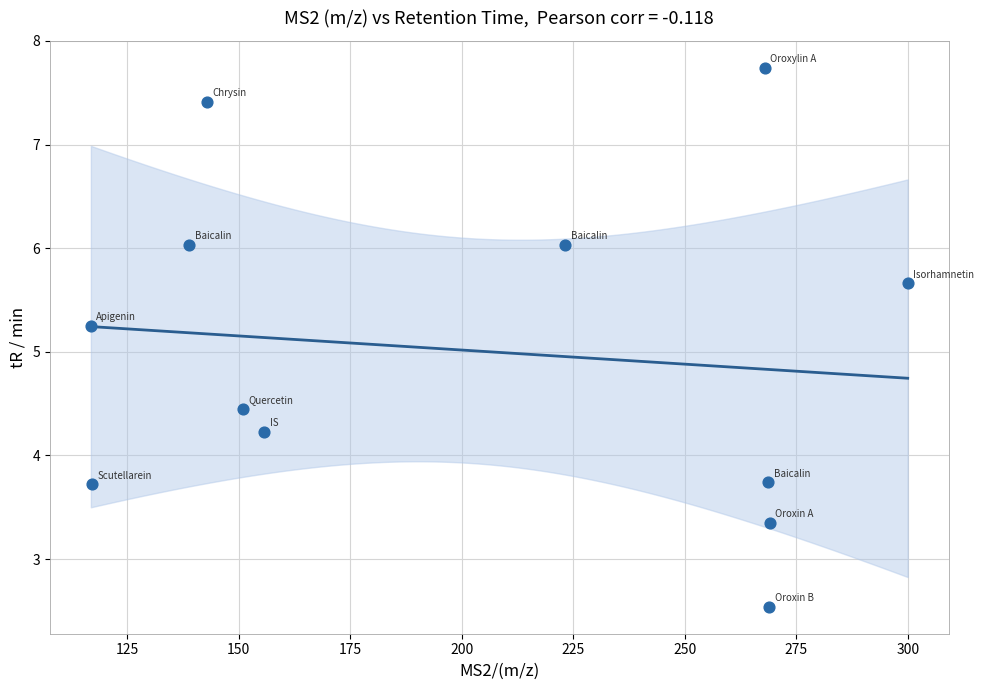

What is the range of X values (max minus min)?

183.1